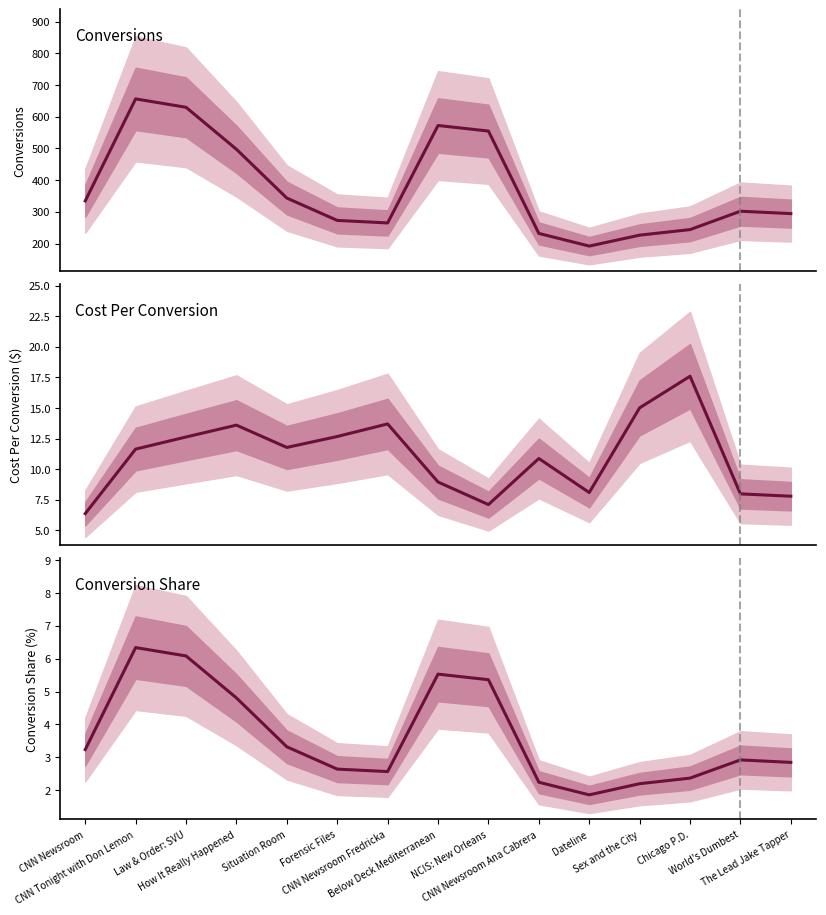

Does the chart have visible grid lines?

No